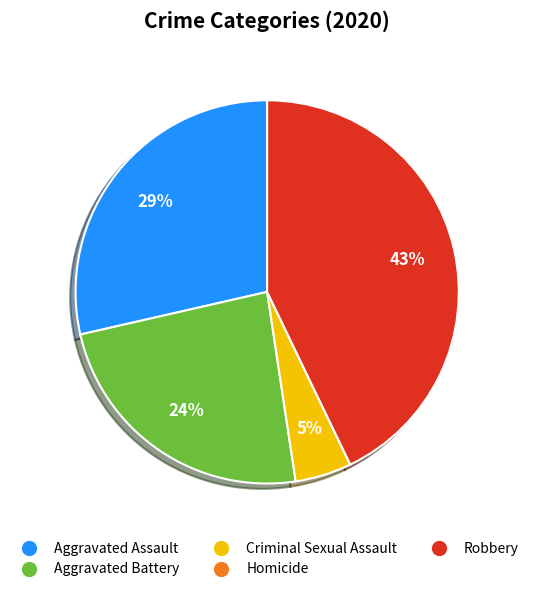

Between Aggravated Battery and Aggravated Assault, which is larger?

Aggravated Assault